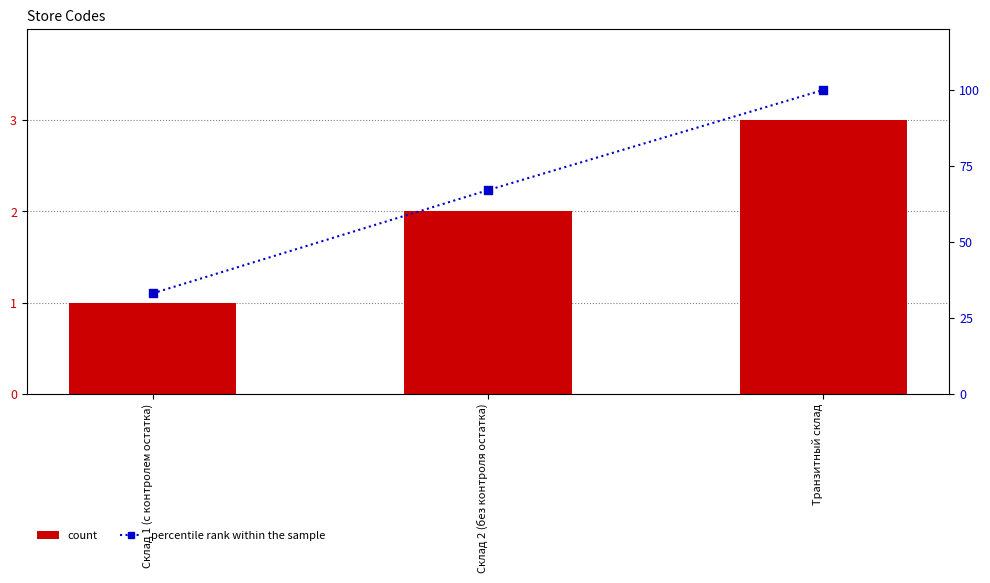

At how many categories does at least one series exceed 92?

1